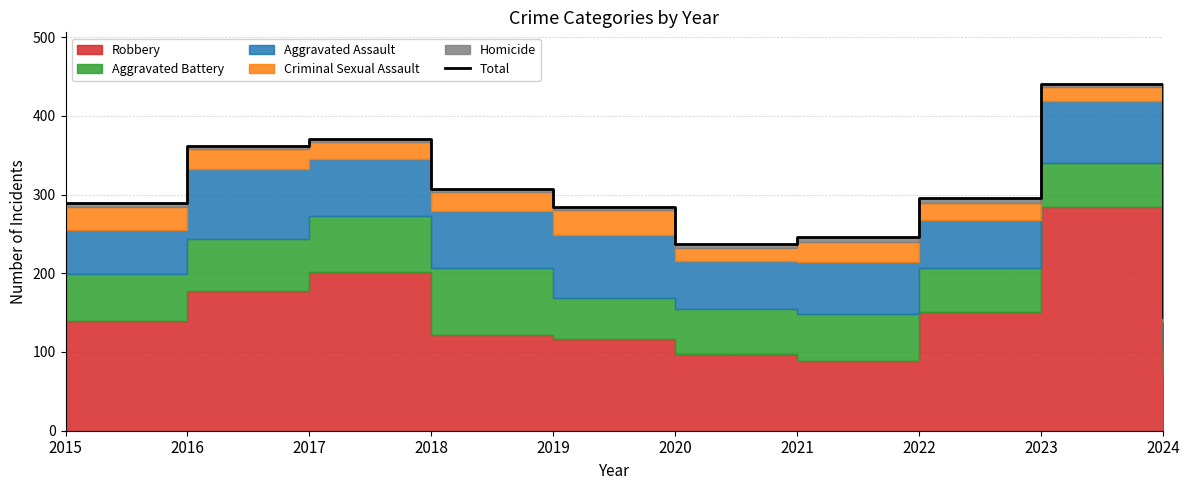

Does the chart have visible grid lines?

Yes